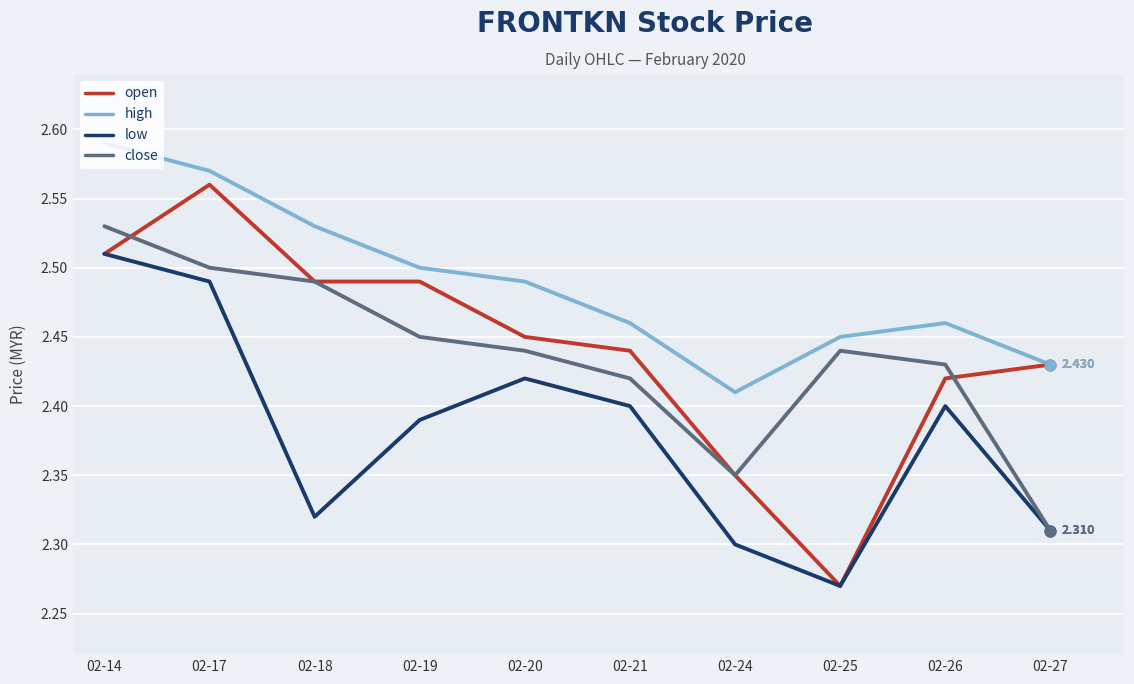

At which category is the sum across all series the highest?

02-14